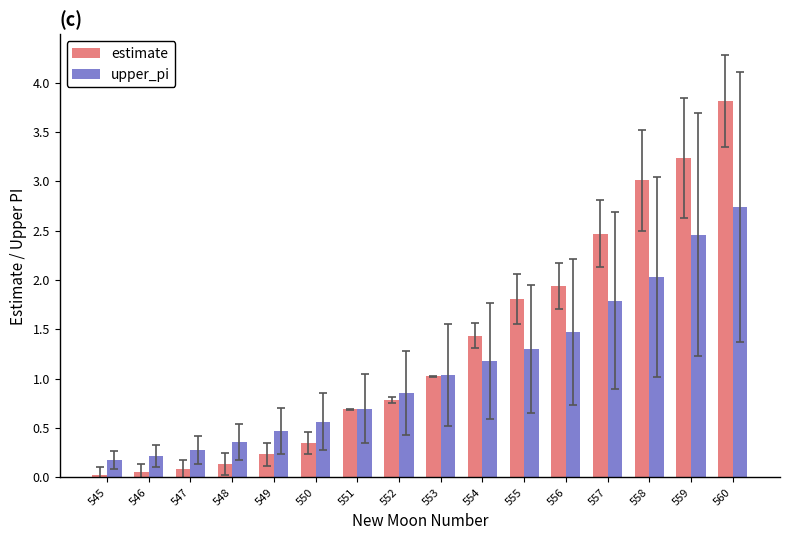

Rank the series at 558 from lowest to highest value.

upper_pi, estimate